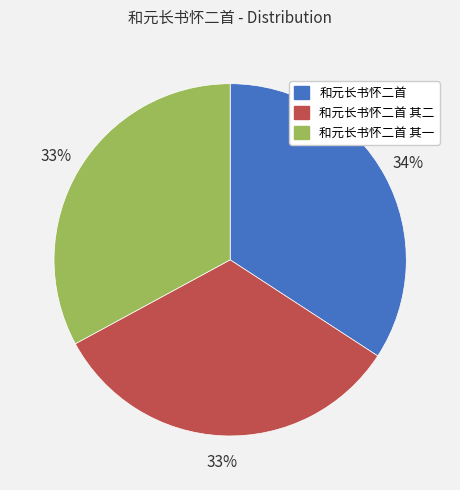

Does 和元长书怀二首 其二 represent more than half of the total?

No